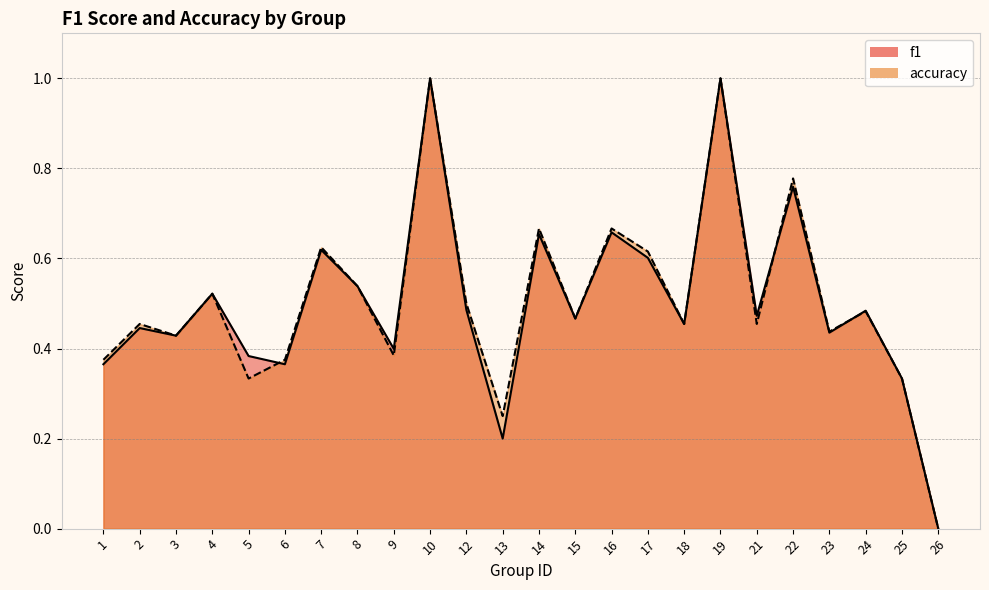

True or false: f1 and accuracy cross at least once.

True